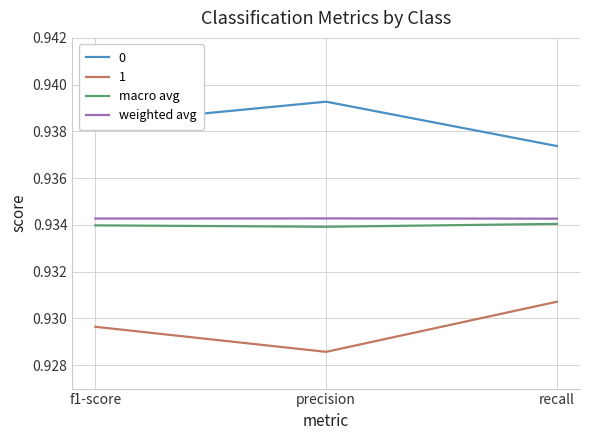

How many categories are shown in the chart?

3